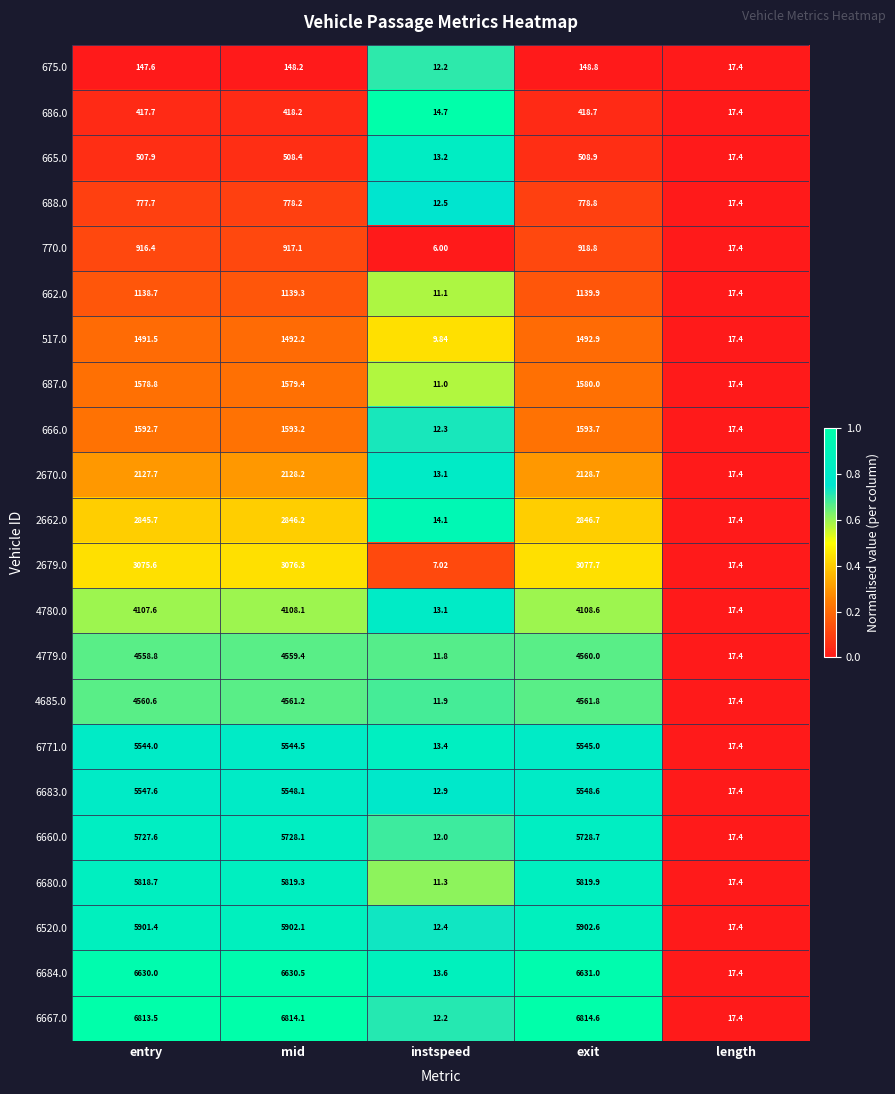

Where does the 662.0 series first go above 1138?

entry